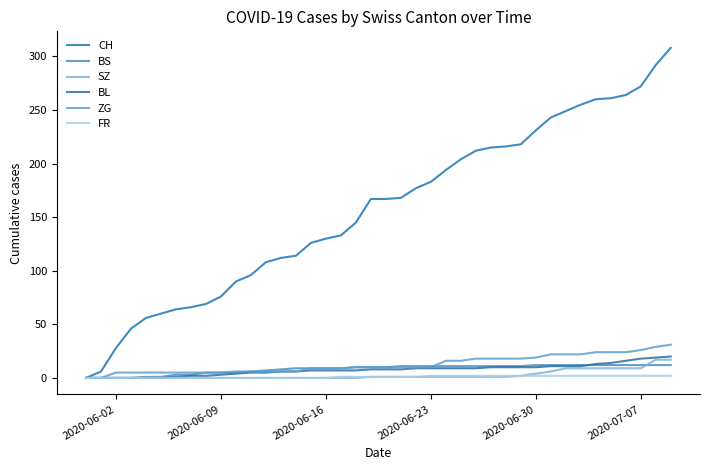

Reading left to right, what are all the values shown in this chart?

CH: 0	6	28	46	56	60	64	66	69	76	90	96	108	112	114	126	130	133	145	167	167	168	177	183	194	204	212	215	216	218	231	243	249	255	260	261	264	272	292	308
BS: 0	0	0	0	1	1	3	3	5	5	5	6	7	8	9	9	9	9	10	10	10	11	11	11	11	11	11	11	11	11	12	12	12	12	12	12	12	12	12	12
SZ: 0	0	0	0	0	0	0	0	0	0	0	0	0	0	0	0	0	0	0	1	1	1	1	1	1	1	1	1	1	2	4	6	9	9	9	9	9	9	17	17
BL: 0	0	0	0	0	0	1	2	2	3	4	5	5	6	6	7	7	7	7	8	8	8	9	9	9	9	9	10	10	10	10	11	11	11	13	14	16	18	19	20
ZG: 0	0	5	5	5	5	5	5	5	5	6	6	6	6	6	9	9	9	10	10	10	10	10	10	16	16	18	18	18	18	19	22	22	22	24	24	24	26	29	31
FR: 0	0	0	0	0	0	0	0	0	0	0	0	0	0	0	0	0	1	1	1	1	1	1	2	2	2	2	2	2	2	2	2	2	2	2	2	2	2	2	2